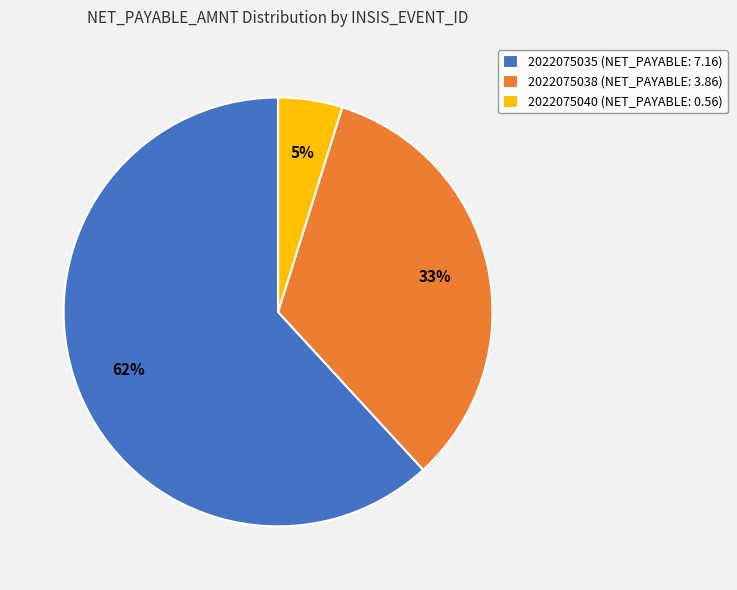

Does 2022075038 (NET_PAYABLE: 3.86) account for over 50% of the chart?

No